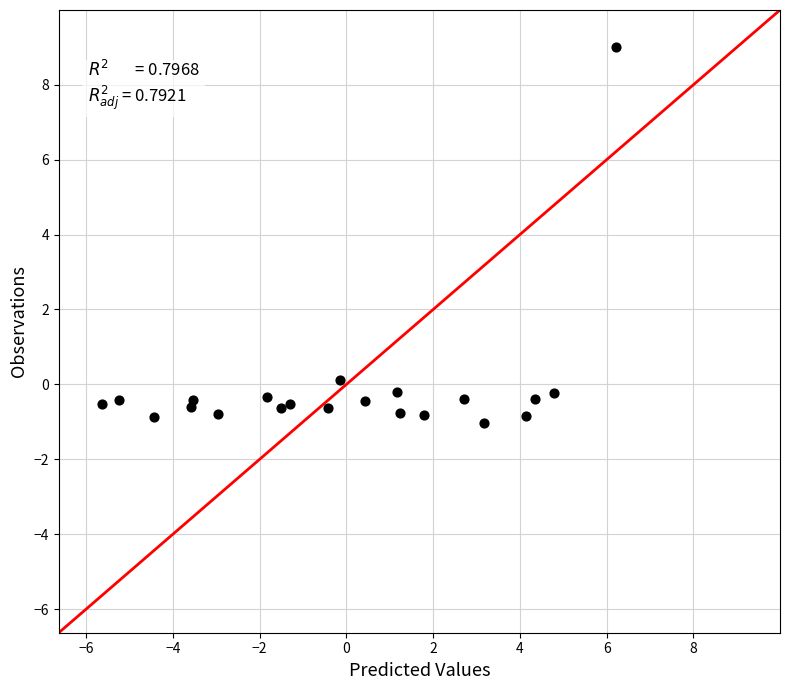

What is the range of Y values (max minus min)?

10.0